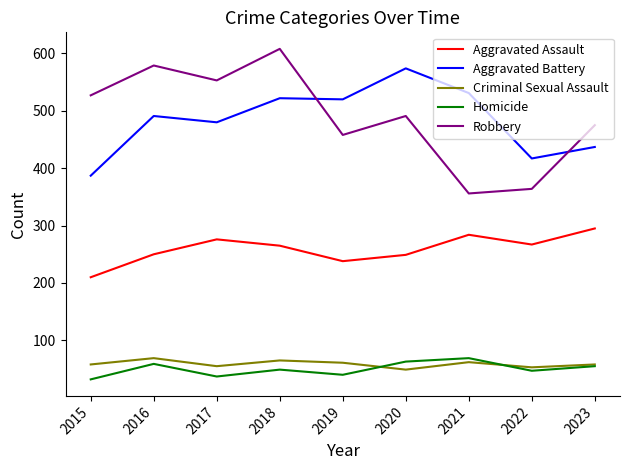

Rank the series at 2015 from highest to lowest value.

Robbery, Aggravated Battery, Aggravated Assault, Criminal Sexual Assault, Homicide